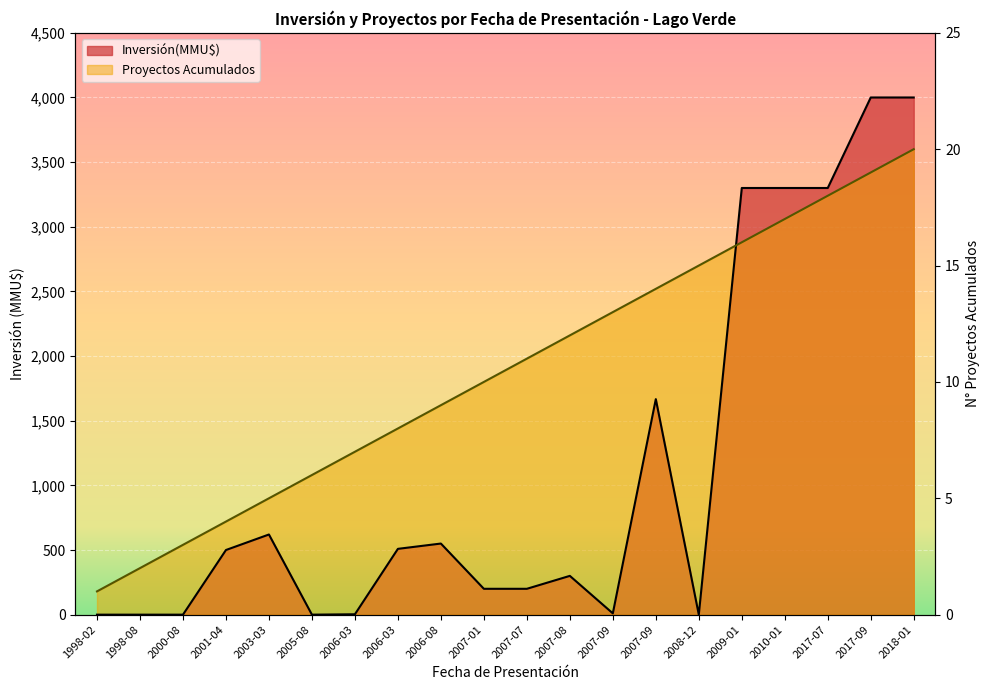

Which category has the lowest value in the Inversión(MMU$) series?

1998-02